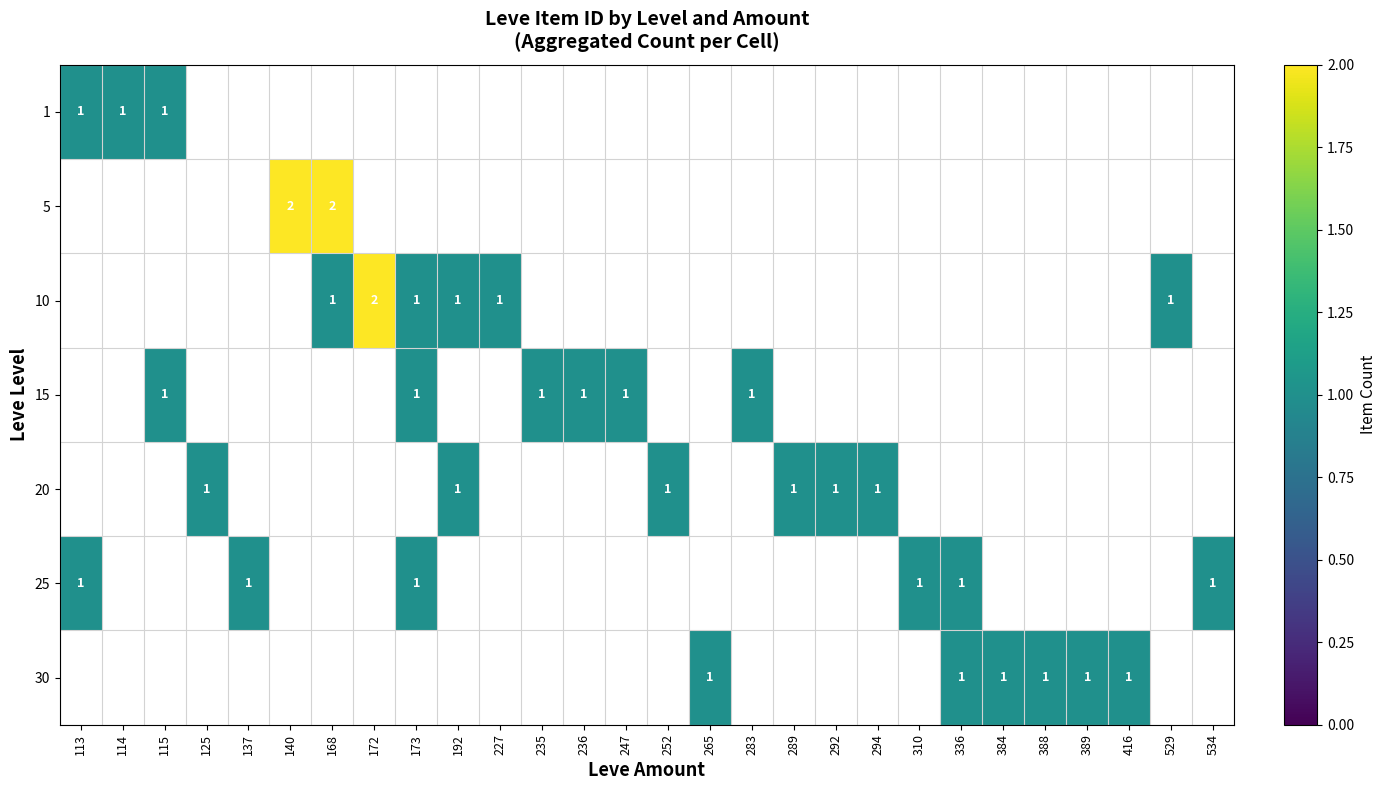

True or false: 20 has a value of 0 at 294.

False